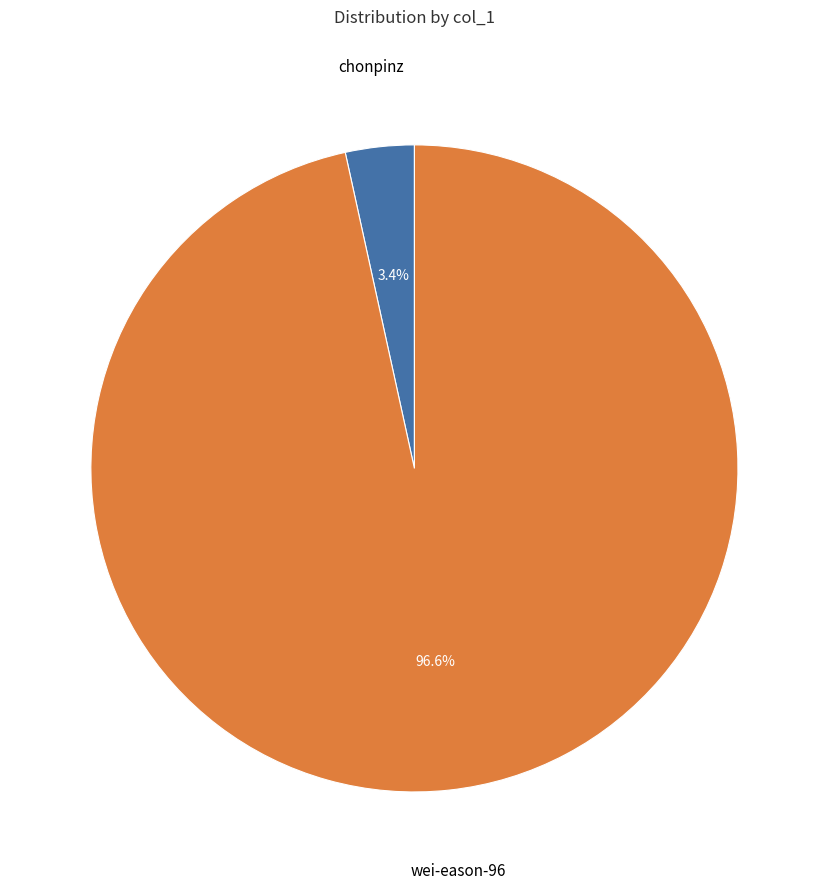

What percentage is the chonpinz slice, to the nearest percent?

3%